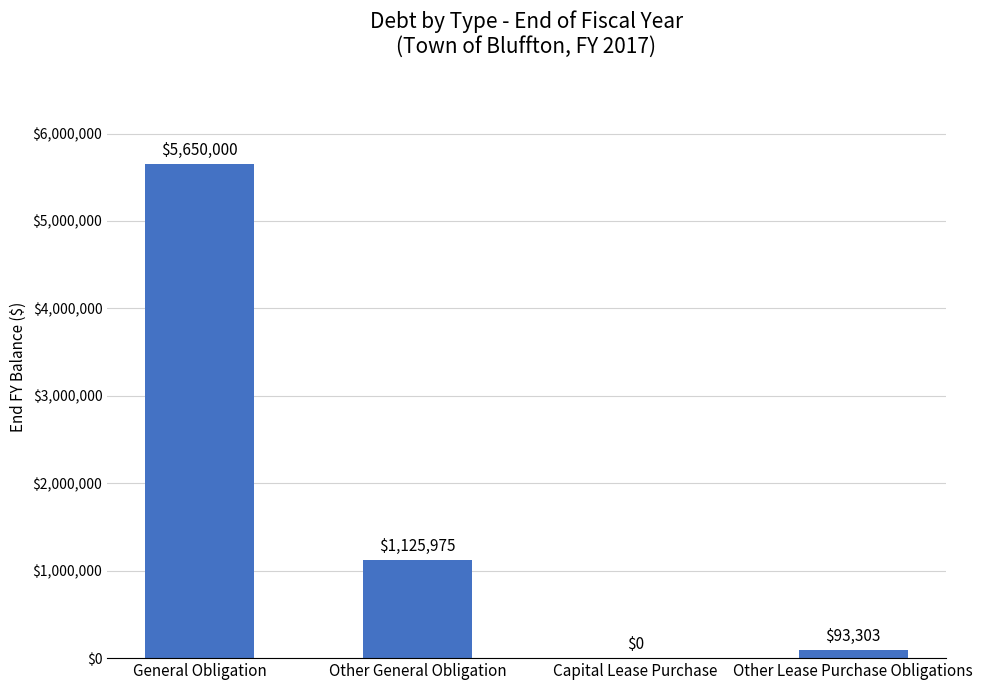

What is the sum of all values?

6869278